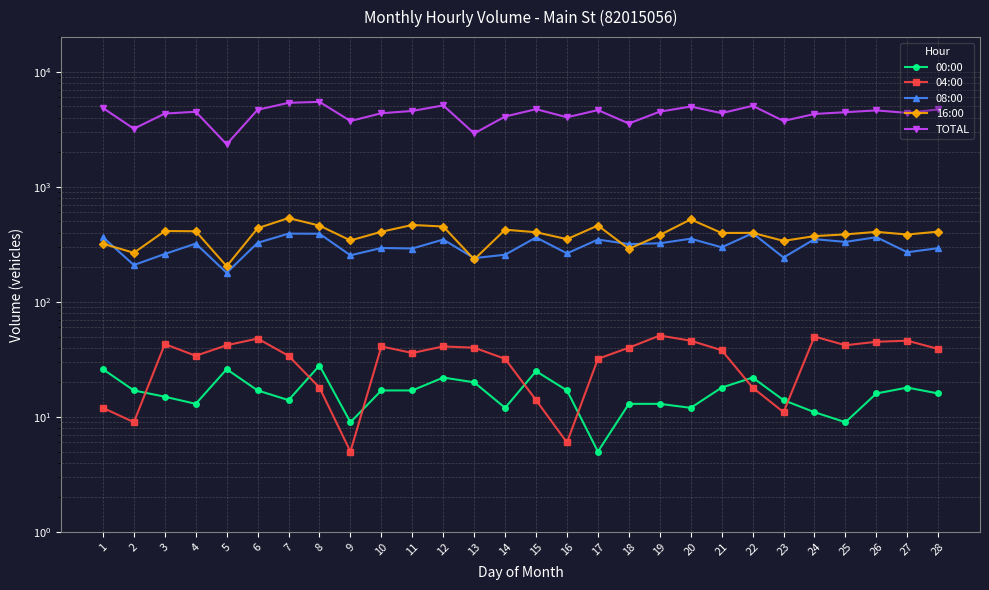

Is the value of 16:00 at 12 greater than the value of 00:00 at 20?

Yes